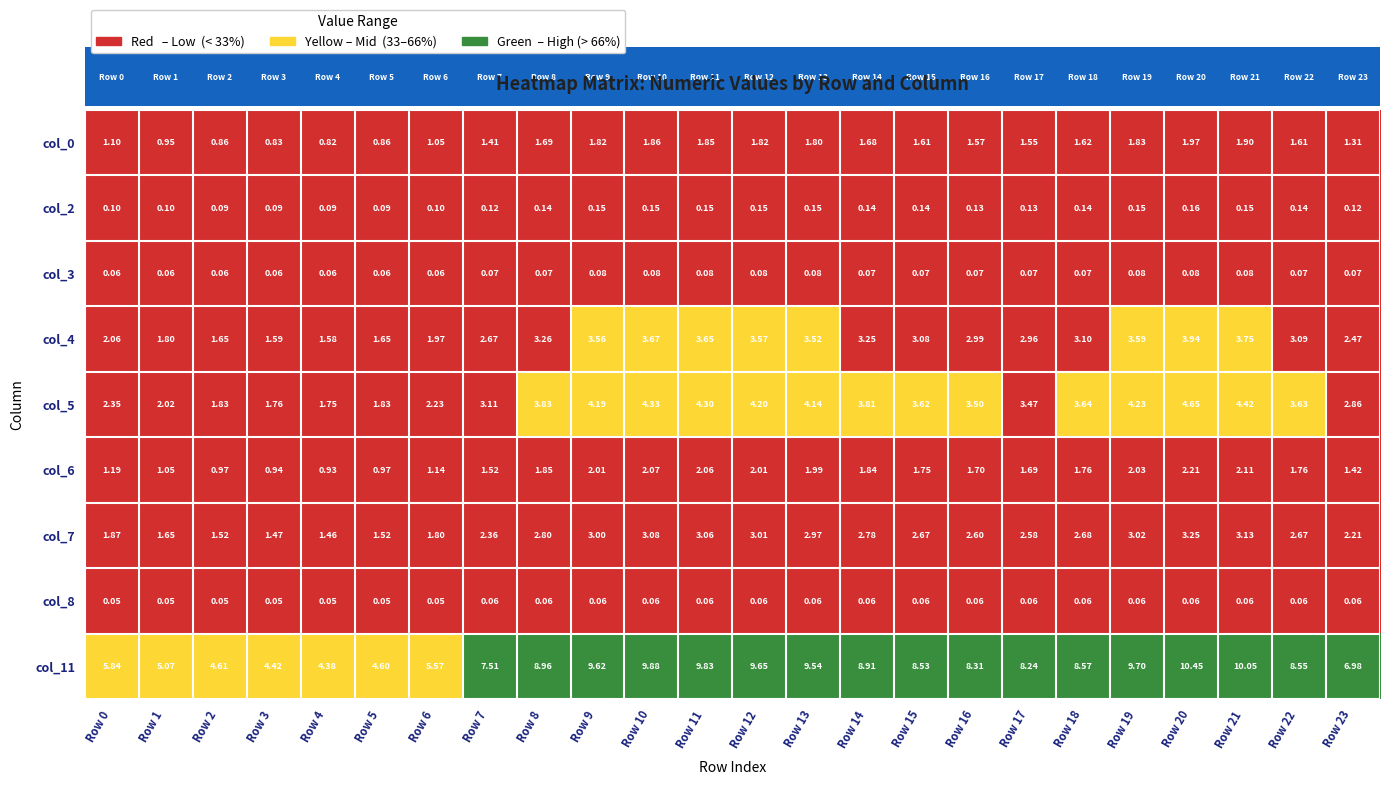

List the series in order of their peak value, highest first.

col_11, col_5, col_4, col_7, col_6, col_0, col_2, col_3, col_8